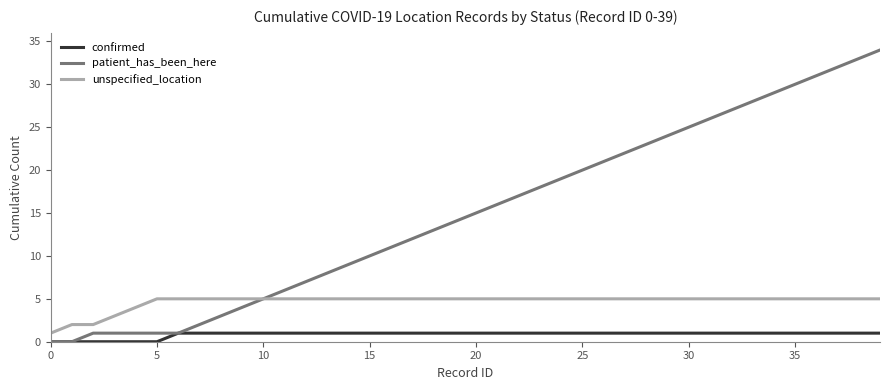

Which series has the largest total across all categories?

patient_has_been_here